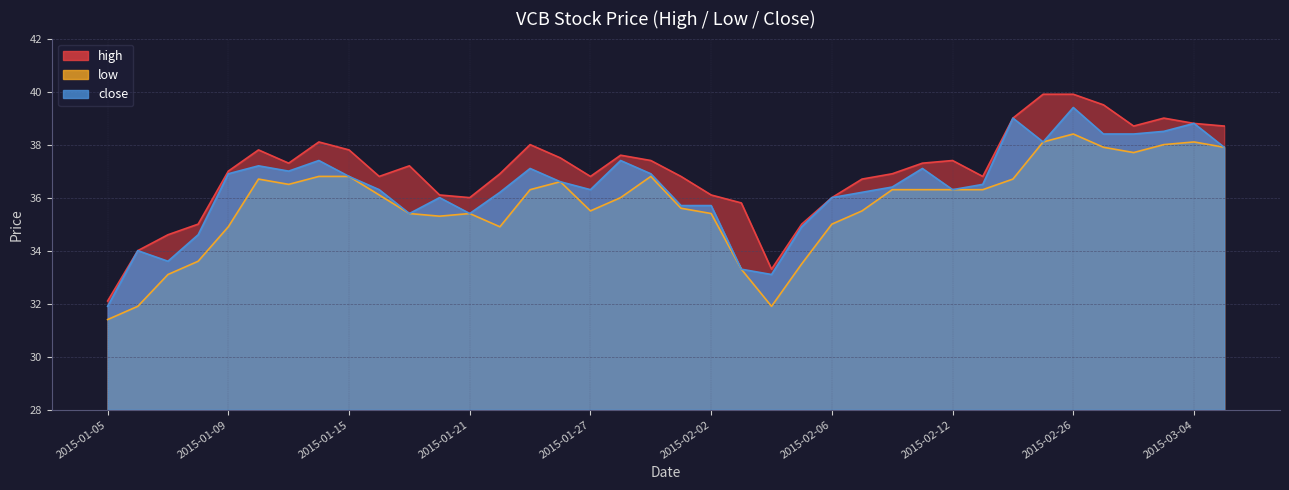

True or false: low and high intersect in this chart.

False